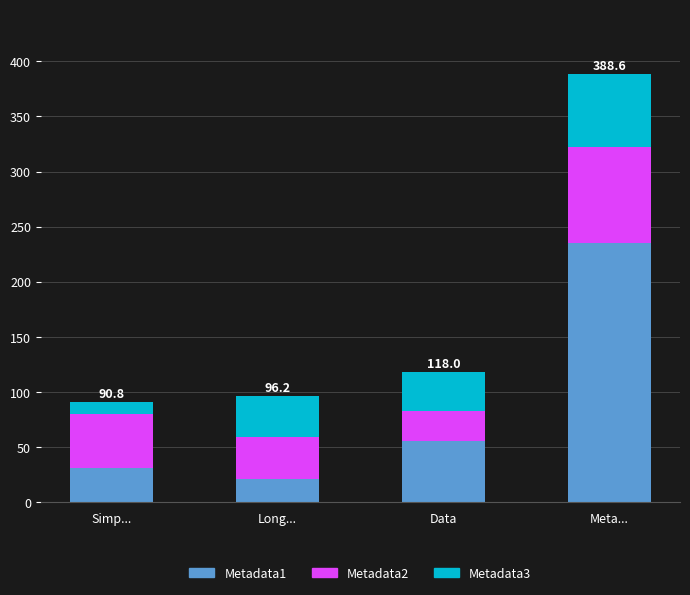

What is the difference between the second highest and minimum values in the Metadata1 series?

34.6